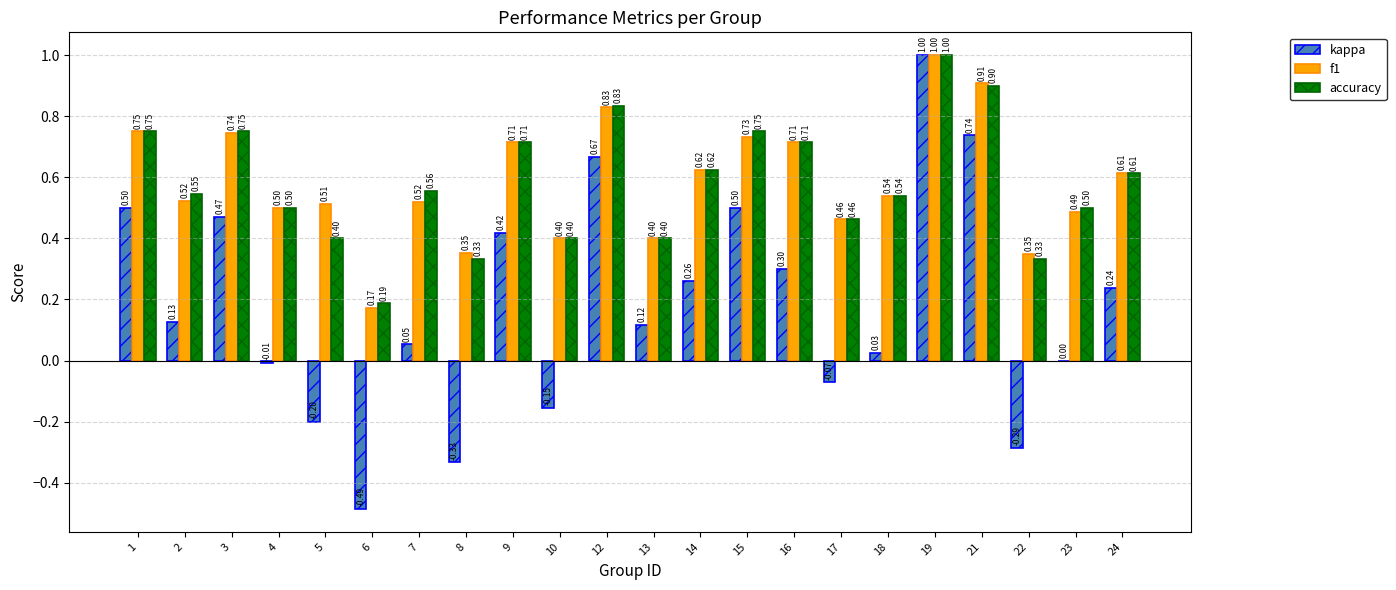

True or false: accuracy has a value of 0.3 at 22.

True